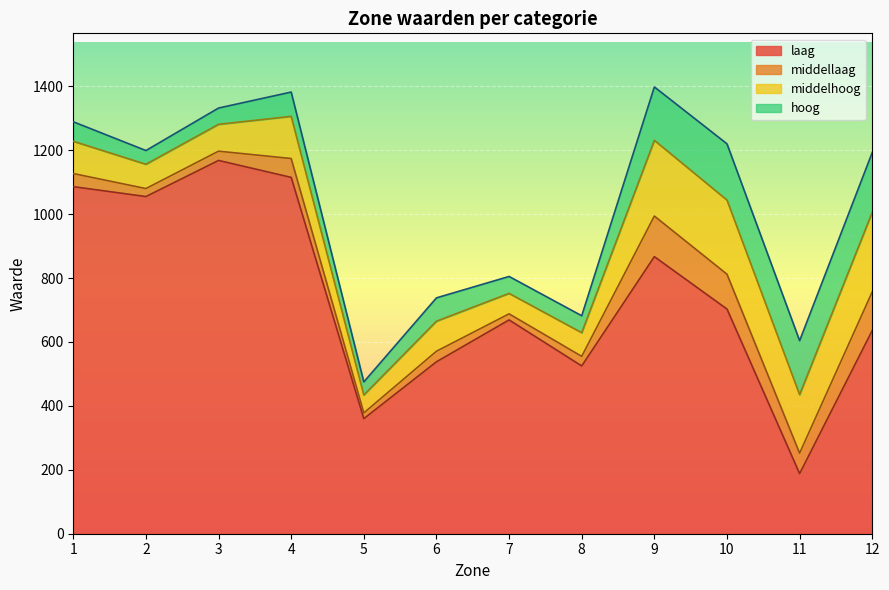

Which has a higher value, 3 or 4?

3